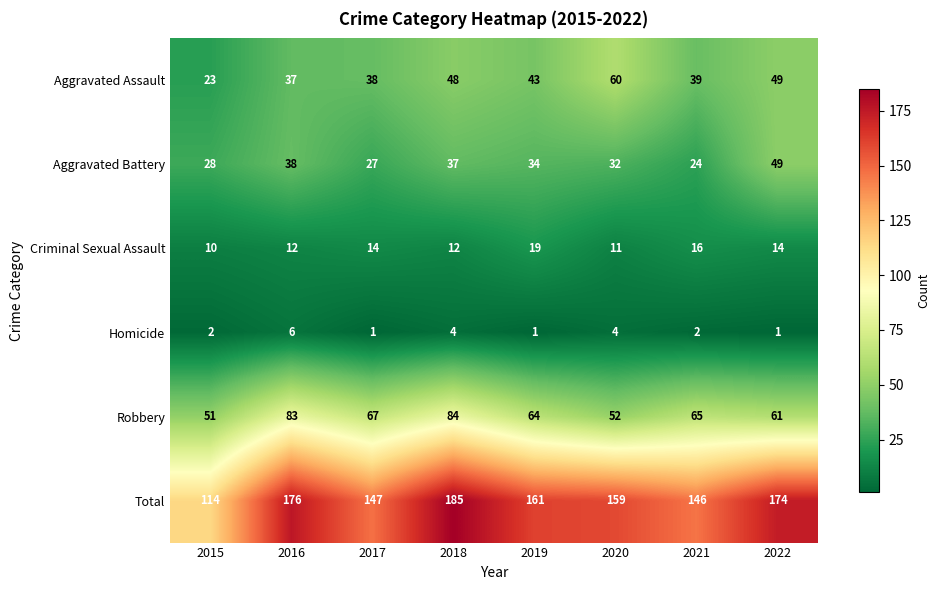

What is the sum of all Criminal Sexual Assault values?

108